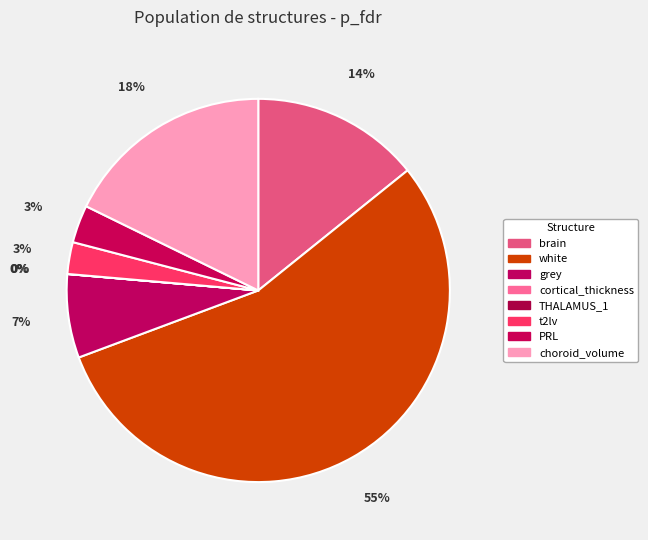

Is it true that PRL is 3% of the pie?

True